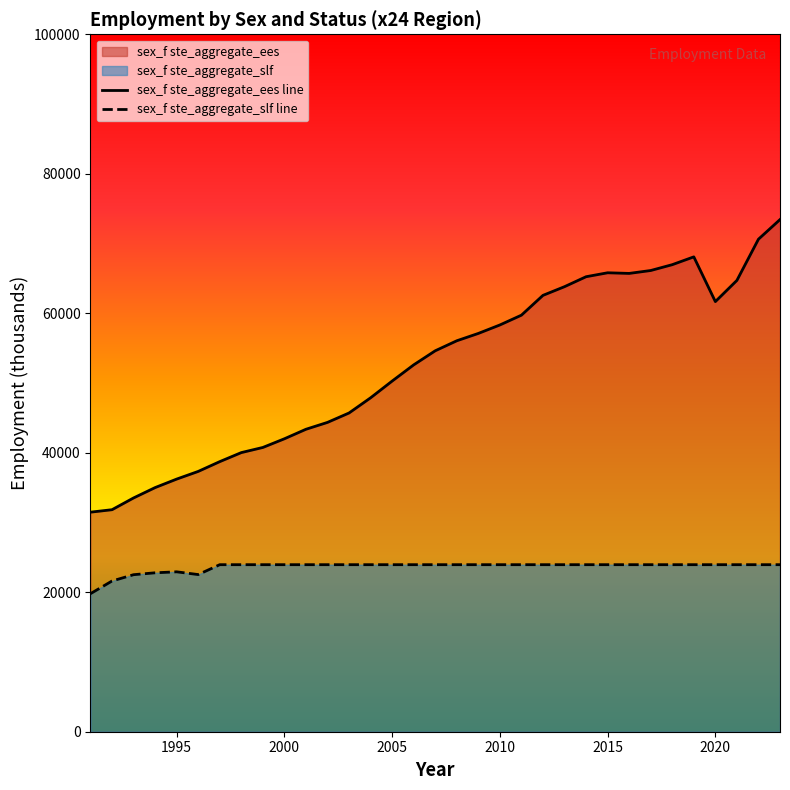

Reading right to left, transcribe all the data shown in this chart.

sex_f ste_aggregate_ees: 73432.7	70618.4	64713.4	61672.0	68086.7	66966.5	66130.4	65713.6	65805.0	65238.0	63811.9	62566.1	59726.0	58321.3	57108.3	56055.1	54619.9	52599.3	50276.5	47876.8	45700.5	44352.4	43366.8	42003.0	40759.2	40021.6	38726.2	37322.4	36223.0	35004.0	33519.0	31833.2	31480.2
sex_f ste_aggregate_slf: 23950.2	23950.2	23950.2	23950.2	23950.2	23950.2	23950.2	23950.2	23950.2	23950.2	23950.2	23950.2	23950.2	23950.2	23950.2	23950.2	23950.2	23950.2	23950.2	23950.2	23950.2	23950.2	23950.2	23950.2	23950.2	23950.2	23950.2	22532.9	22927.5	22786.6	22515.3	21609.6	19792.1